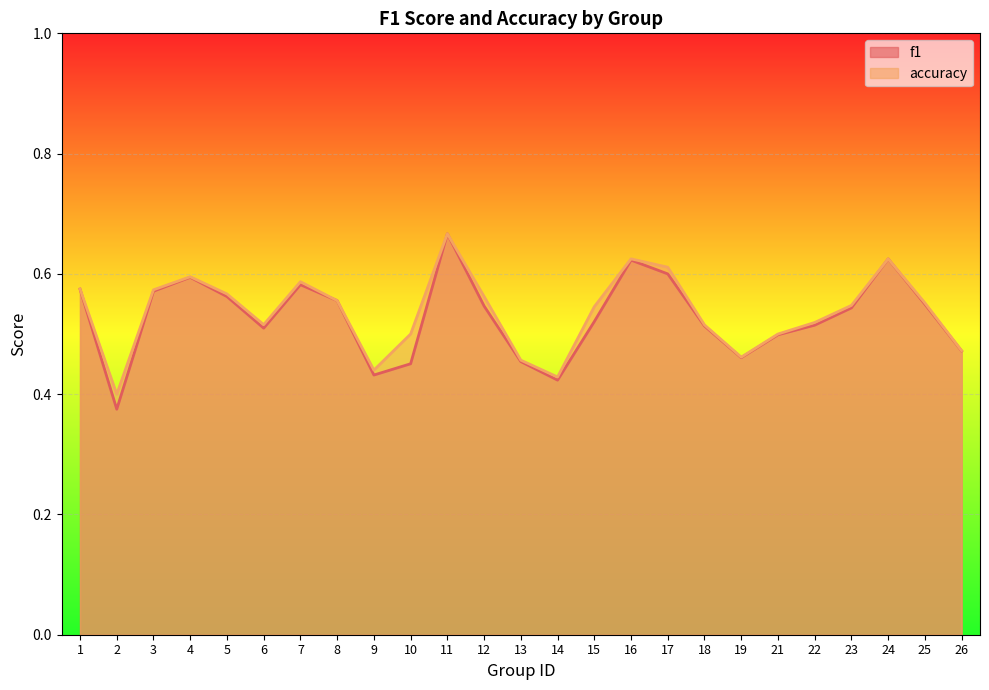

At which category is the sum across all series the highest?

11